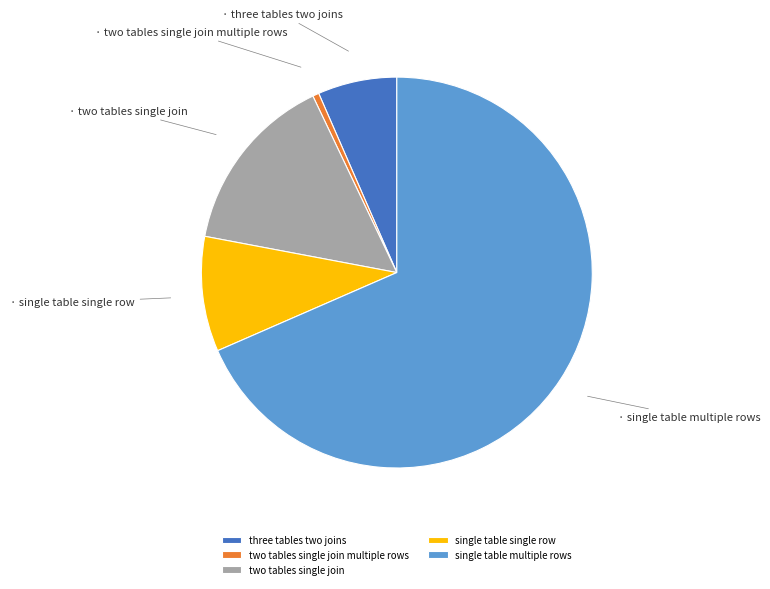

Which slice is the smallest?

two tables single join multiple rows